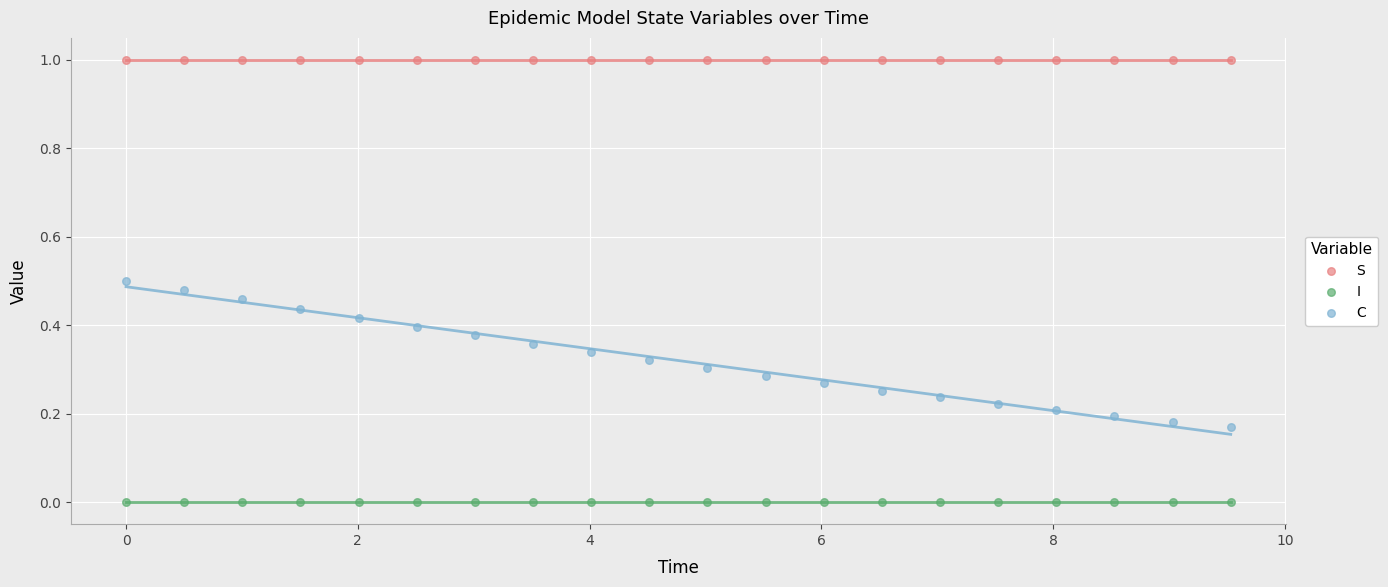

Which series reaches the minimum Y coordinate?

I